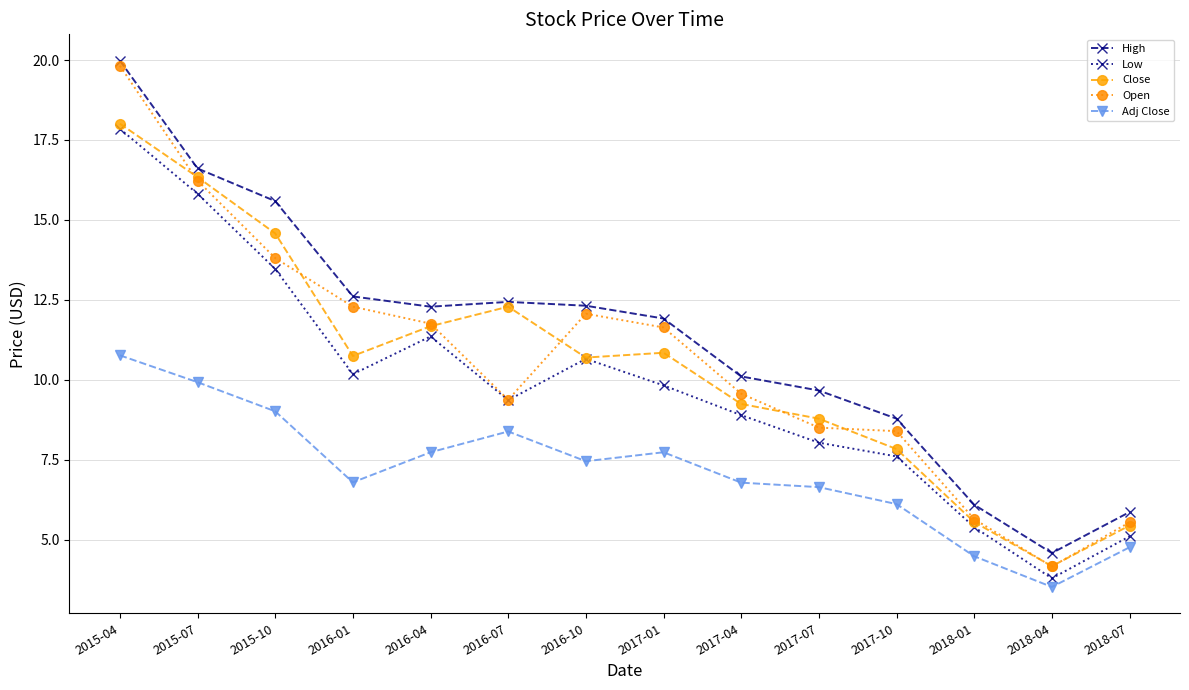

Is this an area chart (filled region under the line)?

No